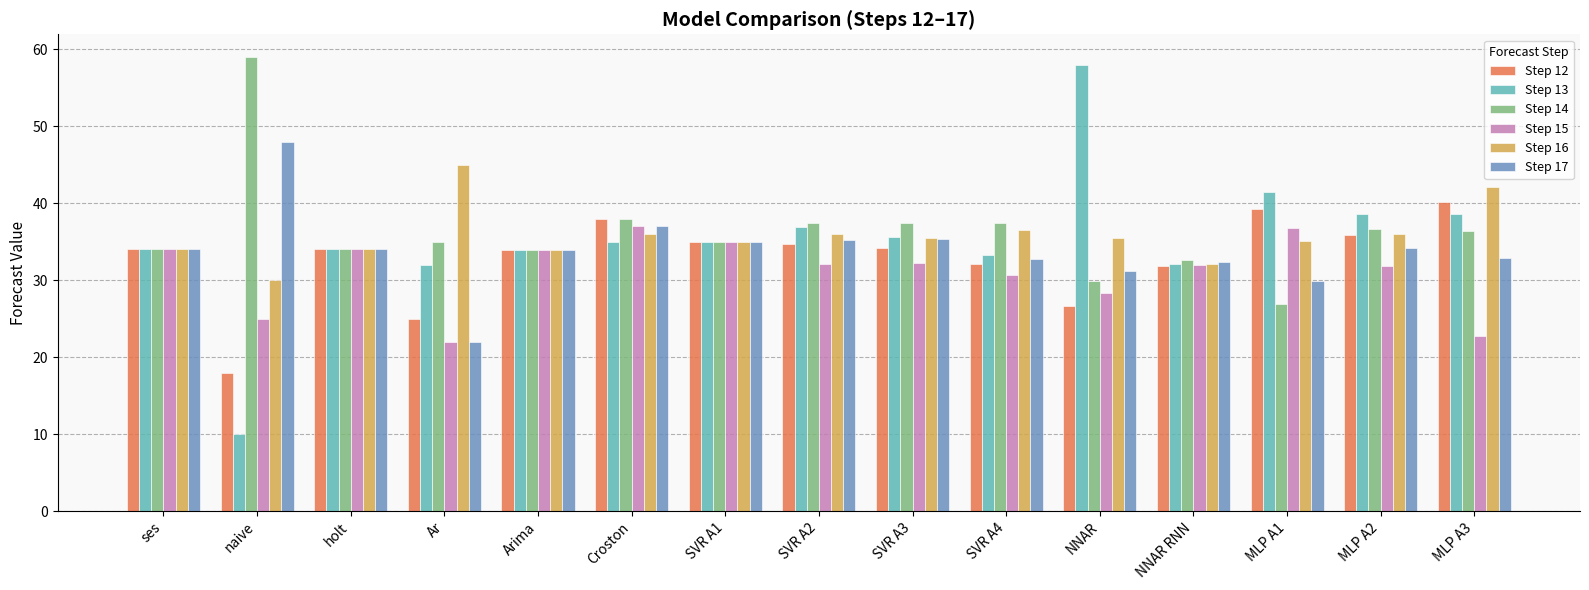

Is the value of Step 15 at holt greater than the value of Step 17 at naive?

No